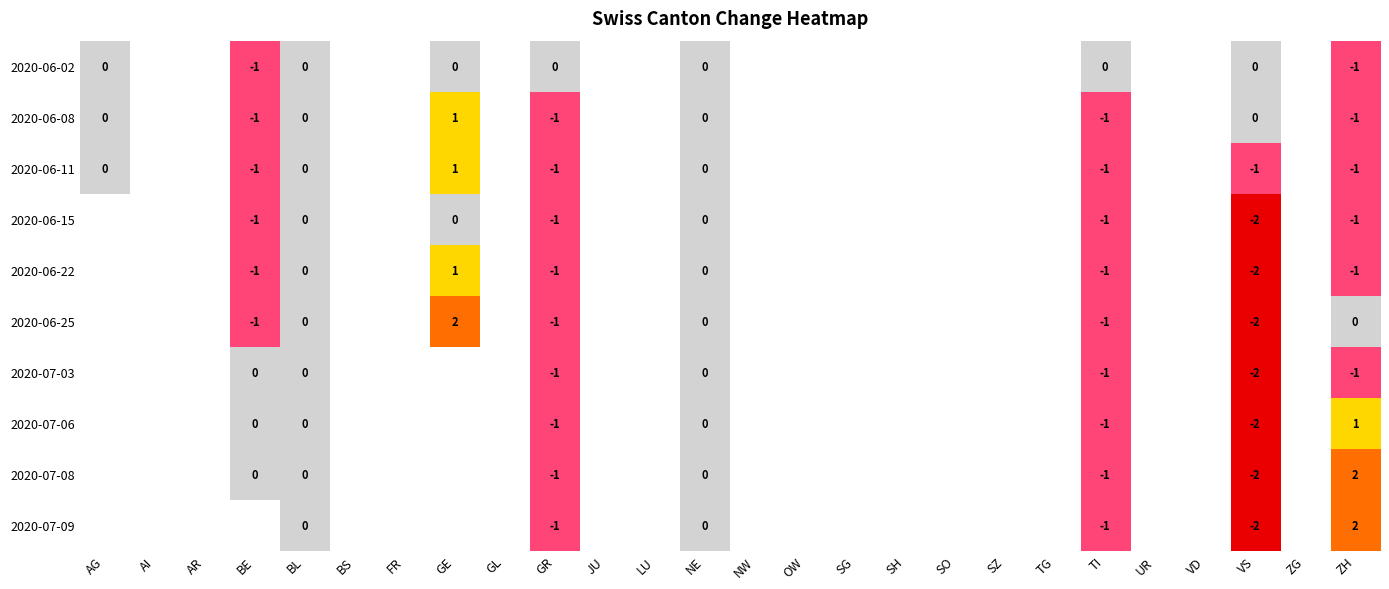

What is the smallest value displayed?

-2.0